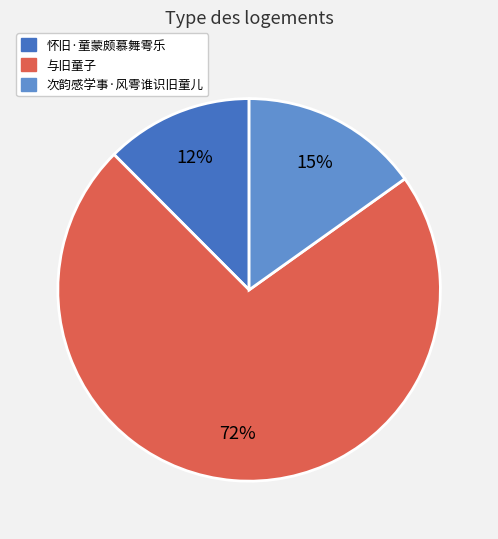

Rank the categories by value from highest to lowest.

与旧童子, 次韵感学事·风雩谁识旧童儿, 怀旧·童蒙颇慕舞雩乐